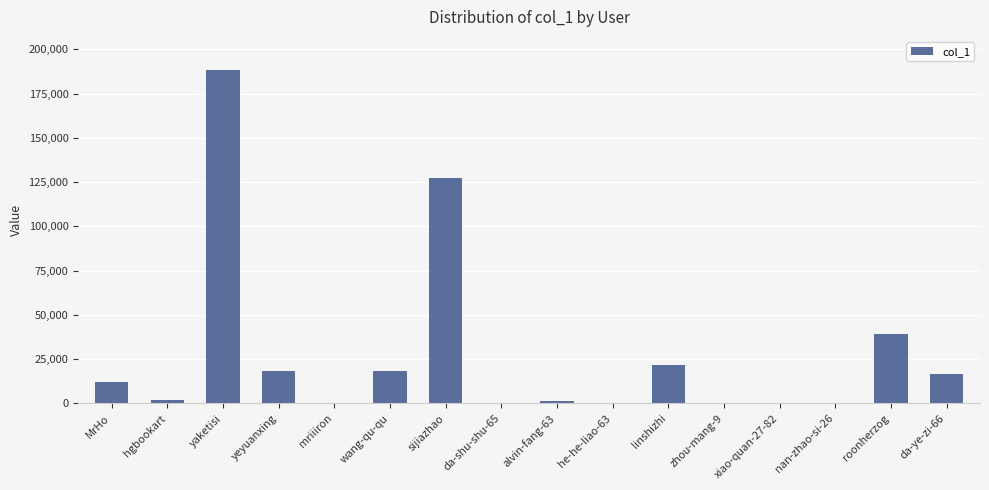

Is it true that the value at roonherzog is 21750?

False